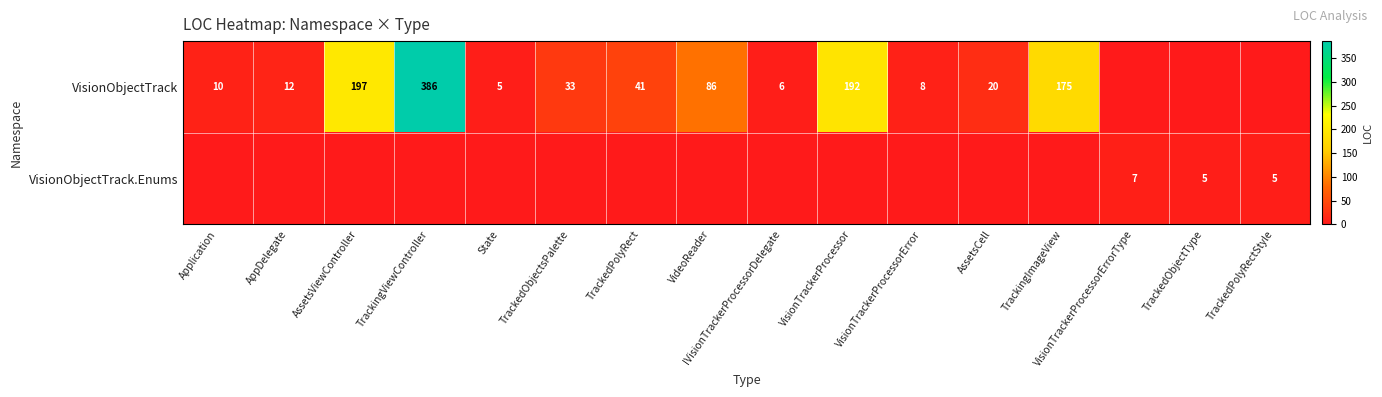

Is the value of VisionObjectTrack.Enums at TrackedPolyRectStyle greater than the value of VisionObjectTrack at TrackedPolyRect?

No